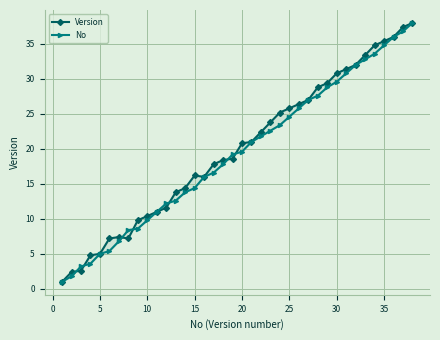

How many interior local peaks does the Version series have?

2